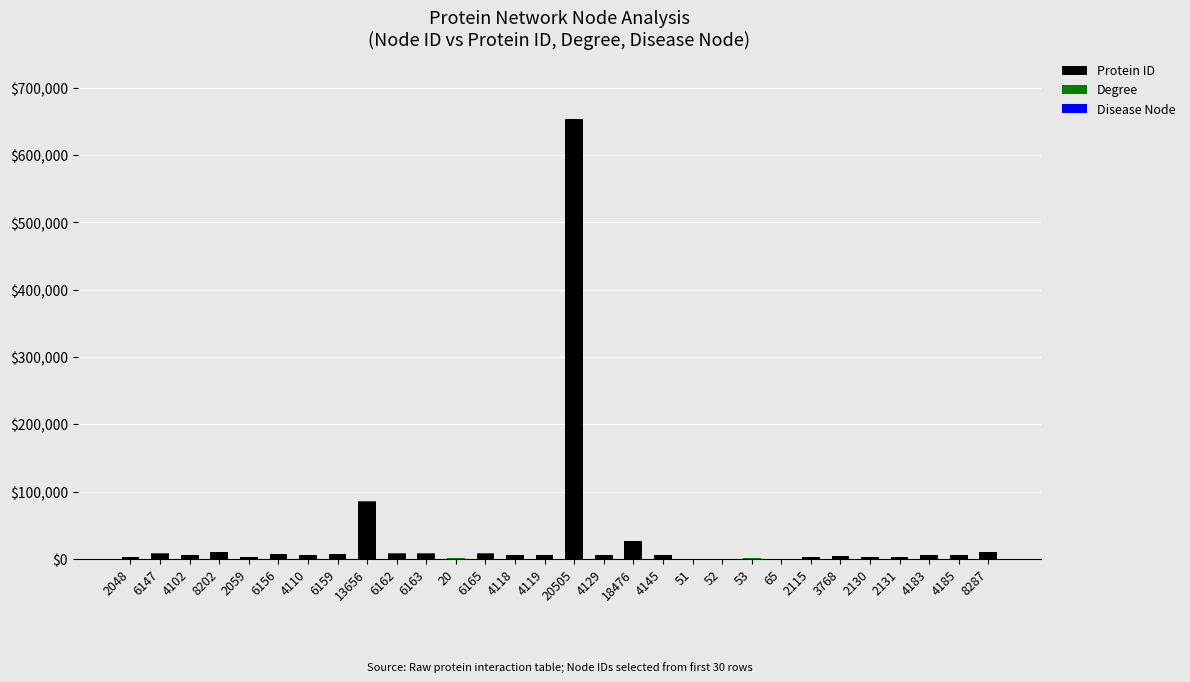

Which category has the highest value in the Protein ID series?

20505